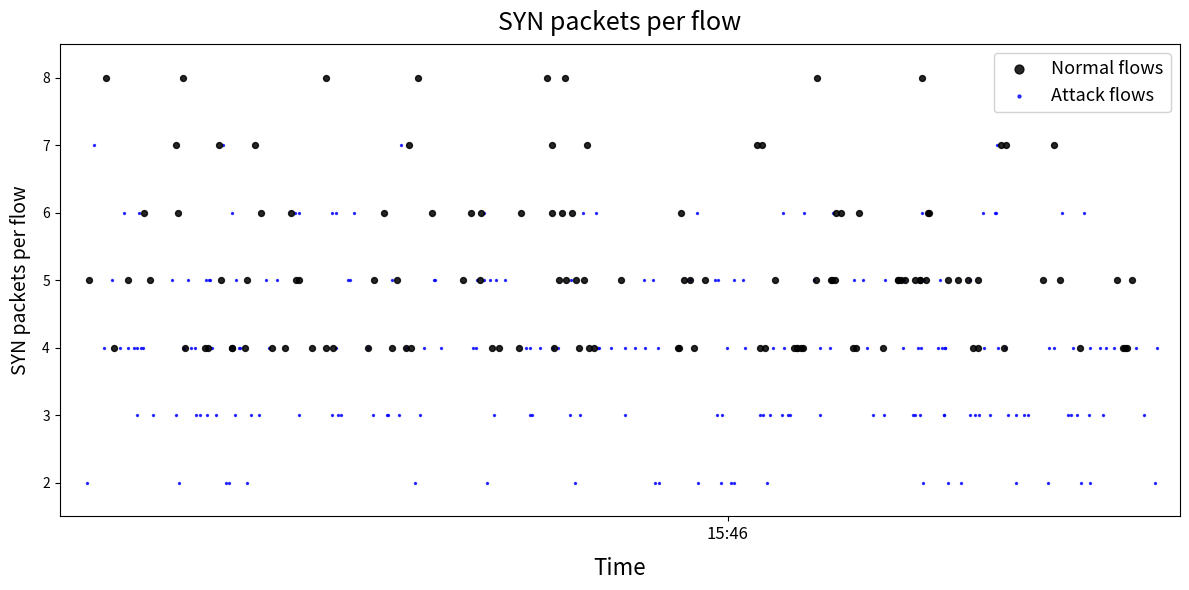

Which series reaches the minimum Y coordinate?

Attack flows